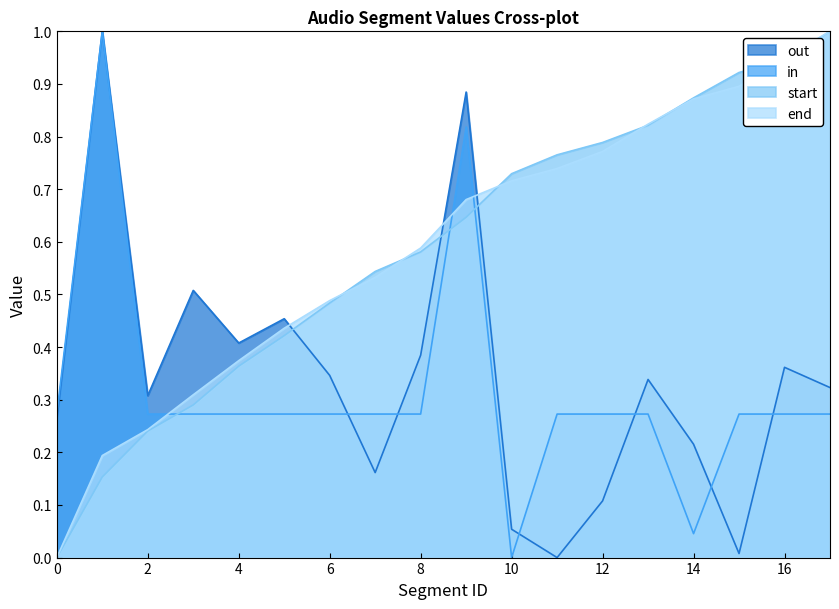

True or false: out has a value of 0.2 at 12.

False